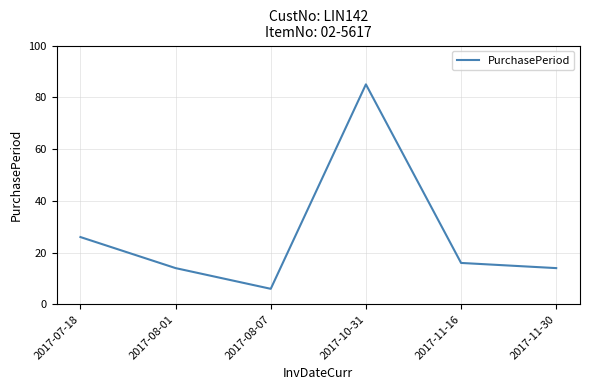

How many series are shown in this chart?

1